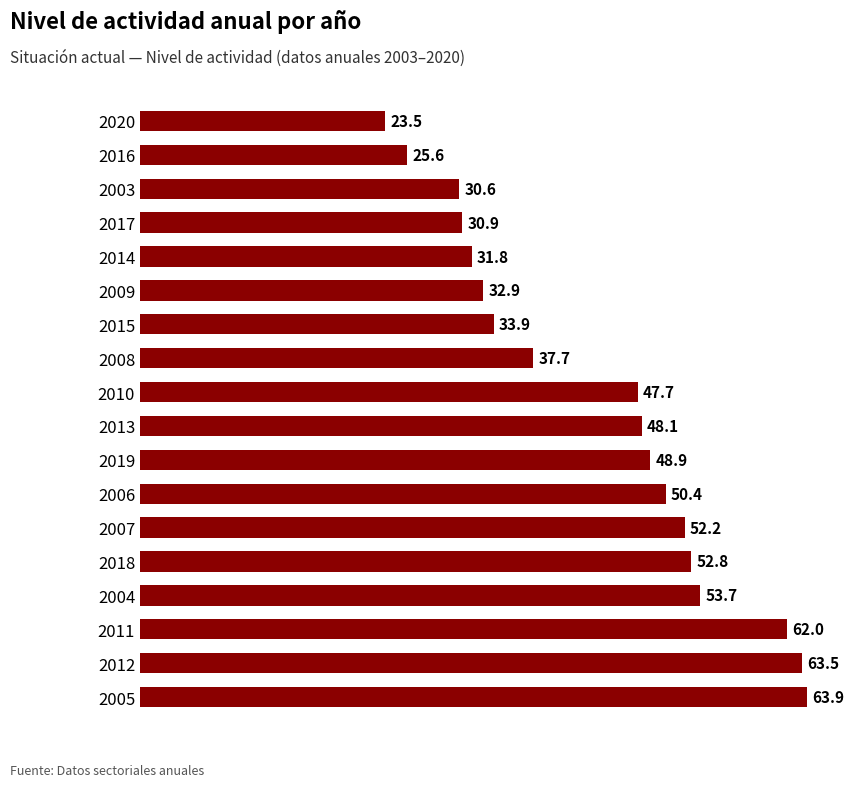

Does the chart contain stacked bars?

No